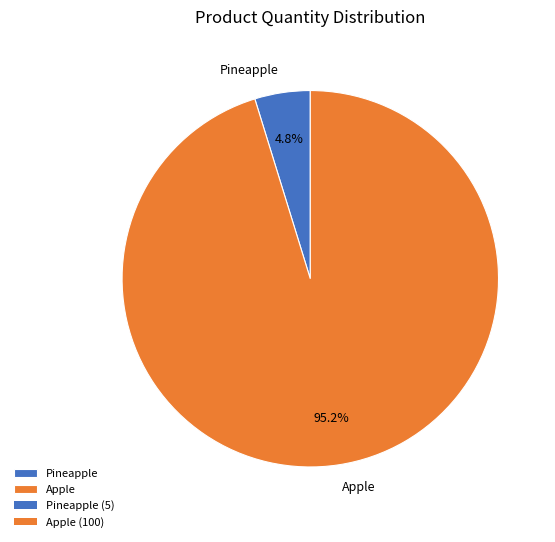

Which slice represents more than half of the pie?

Apple